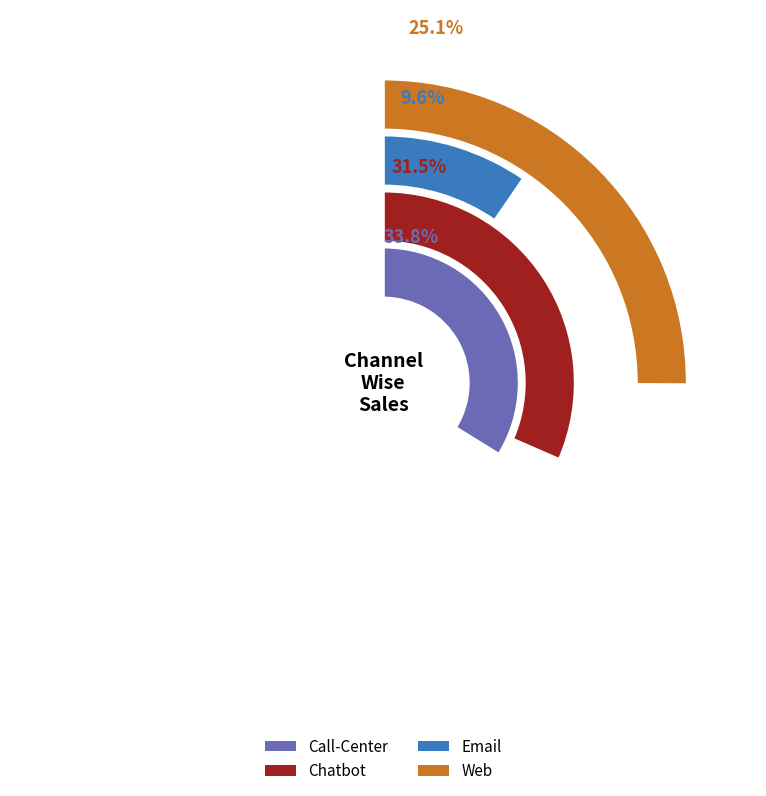

To the nearest percent, what is the difference between the Call-Center and Chatbot slice percentages?

2%